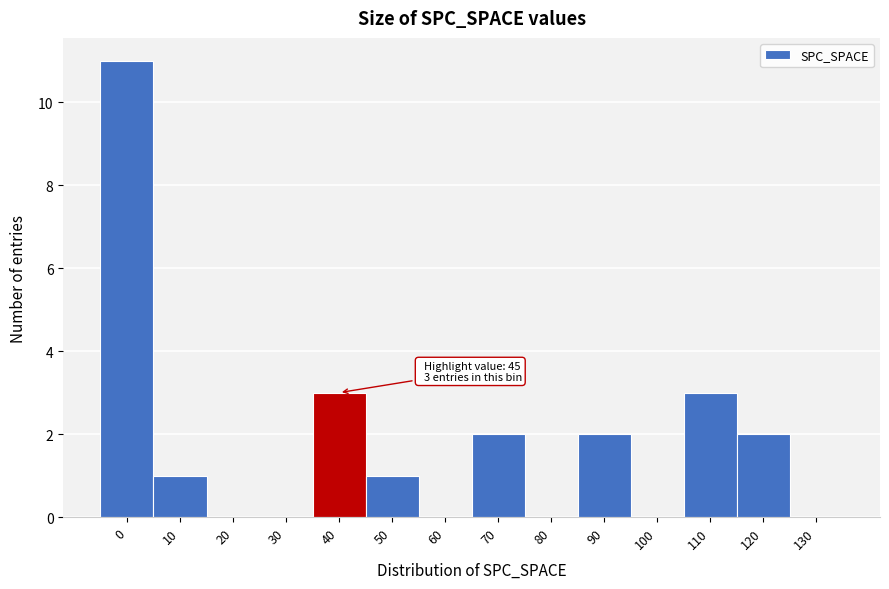

Reading left to right, list all the values displayed in this chart.

0=11	10=1	20=0	30=0	40=3	50=1	60=0	70=2	80=0	90=2	100=0	110=3	120=2	130=0